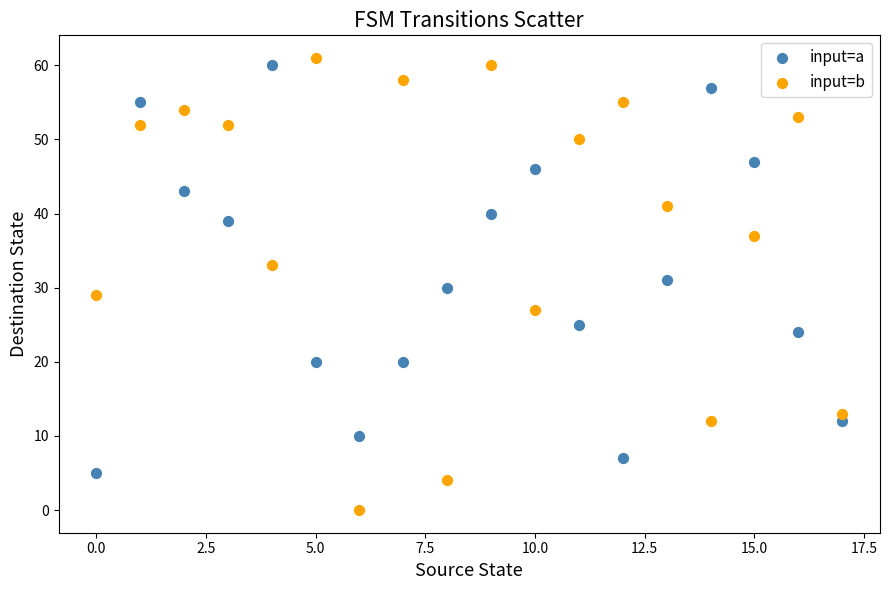

Which series reaches the minimum Y coordinate?

input=b